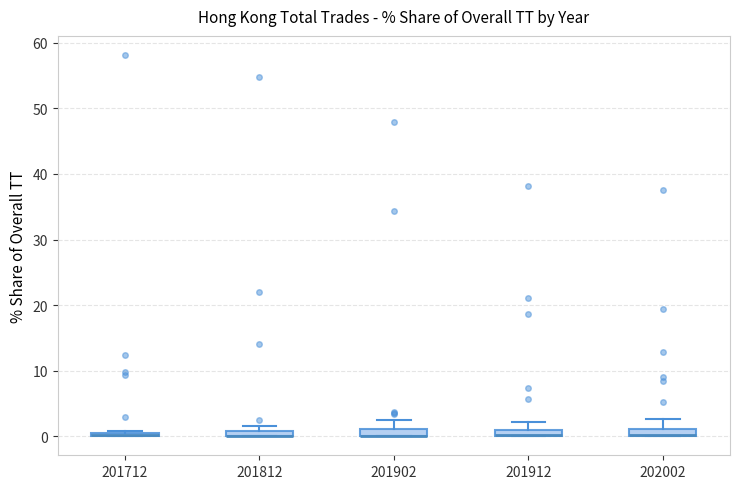

Where is the upper edge of the box at x = 201812 on the y-axis? The values are not printed on the chart, so give them approximately, as read against the axis.

1